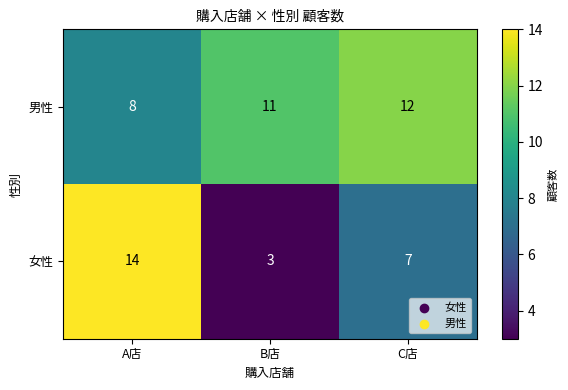

Rank the series by their average value, from highest to lowest.

男性, 女性